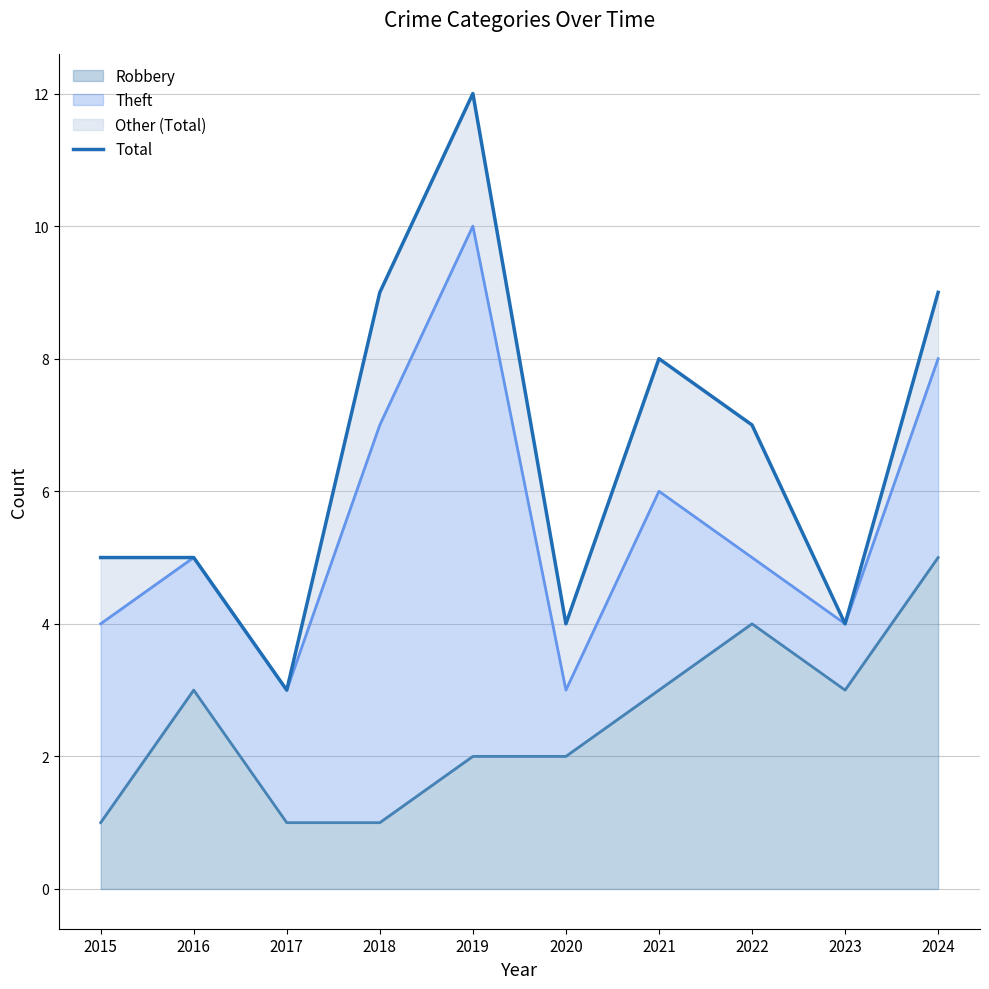

How many lines are shown in the chart?

1